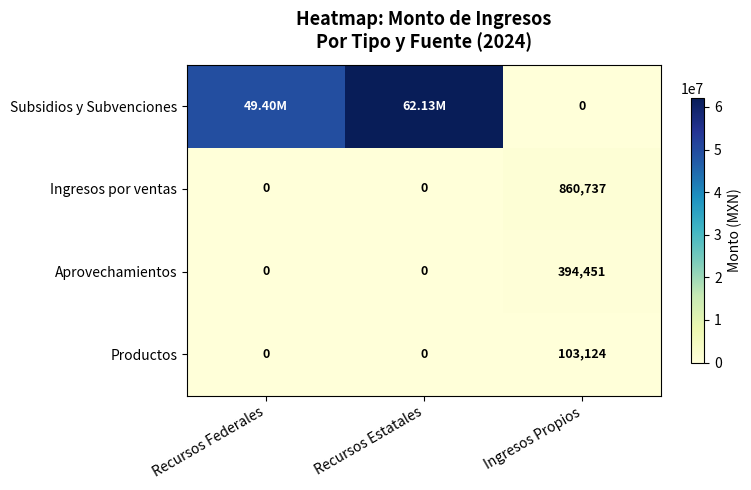

Which category has the highest value in the Productos series?

Ingresos Propios